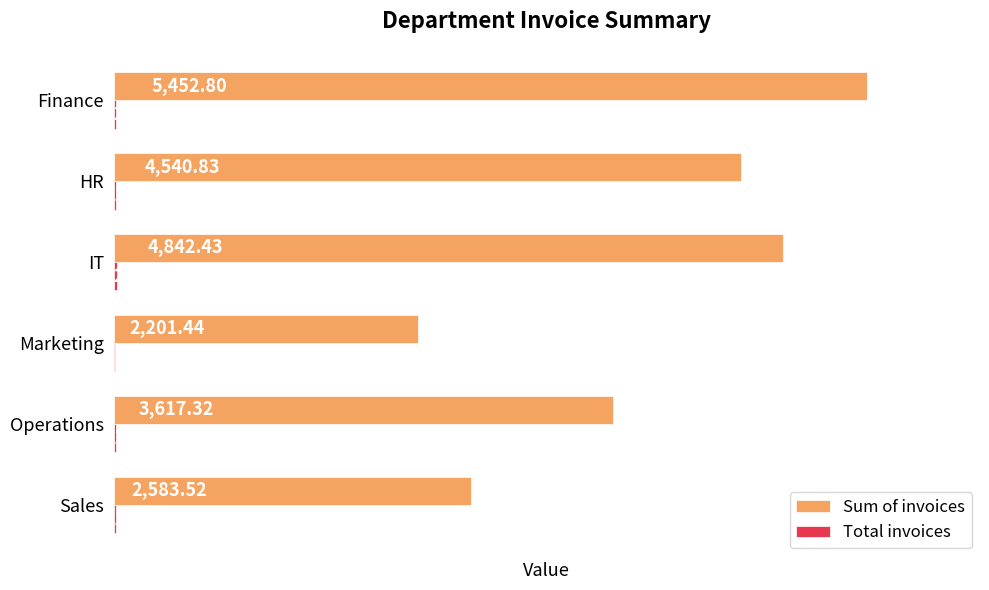

At which category is the sum across all series the highest?

Finance